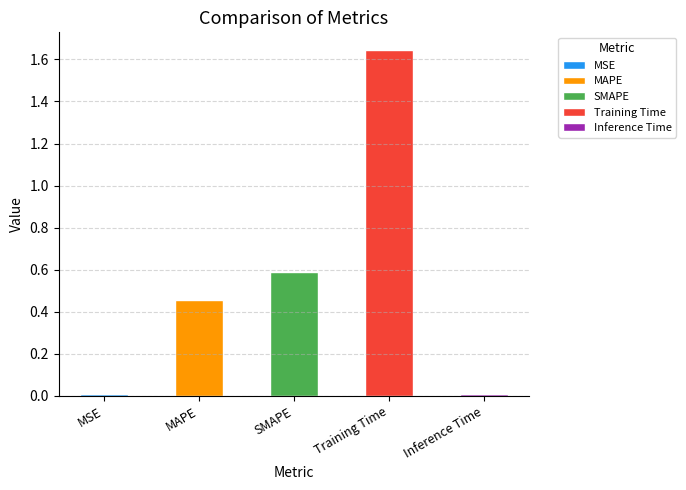

What is the difference between the second highest and minimum values?

0.6